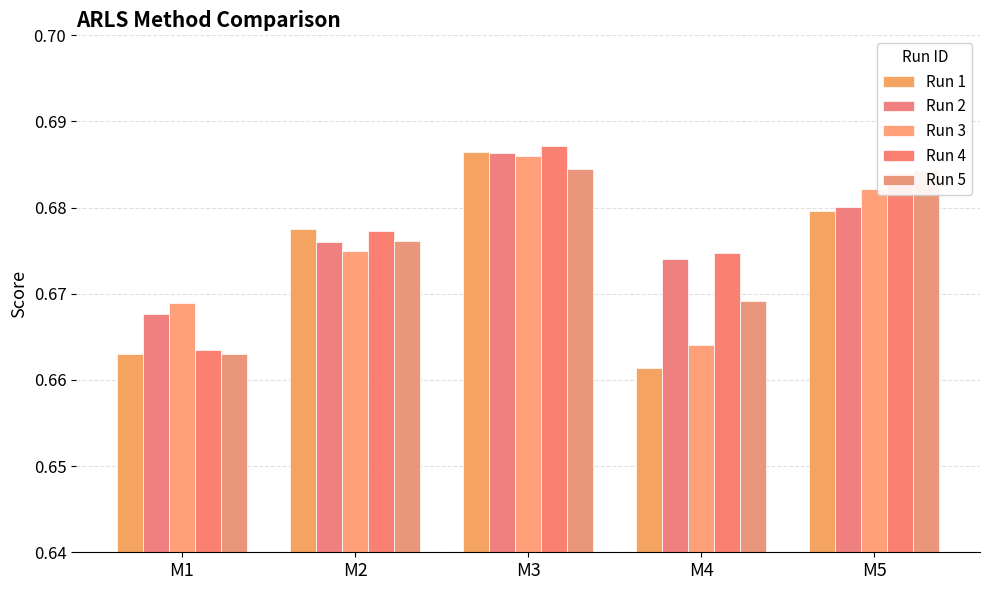

Reading right to left, list all the values displayed in this chart.

Run 1: 0.7	0.7	0.7	0.7	0.7
Run 2: 0.7	0.7	0.7	0.7	0.7
Run 3: 0.7	0.7	0.7	0.7	0.7
Run 4: 0.7	0.7	0.7	0.7	0.7
Run 5: 0.7	0.7	0.7	0.7	0.7